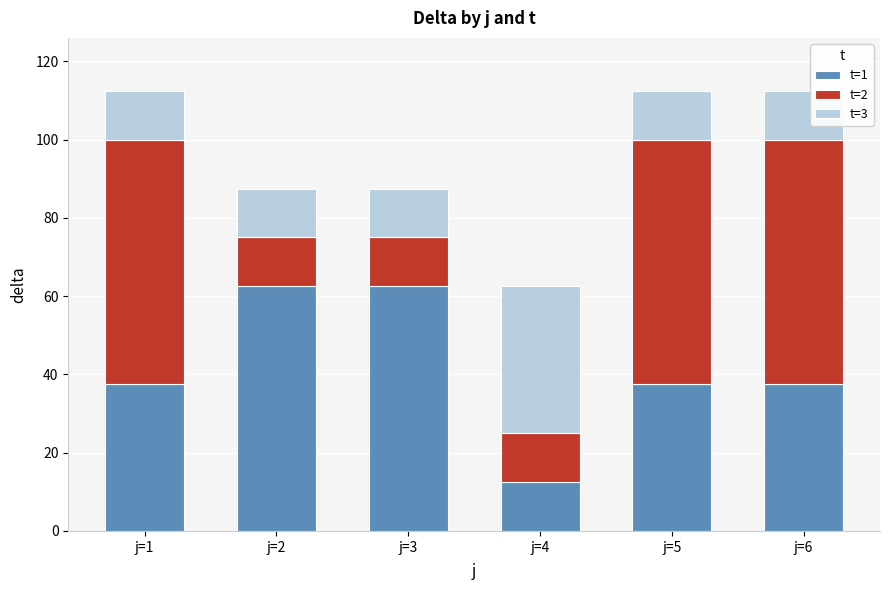

What is the minimum value for t=1?

12.5